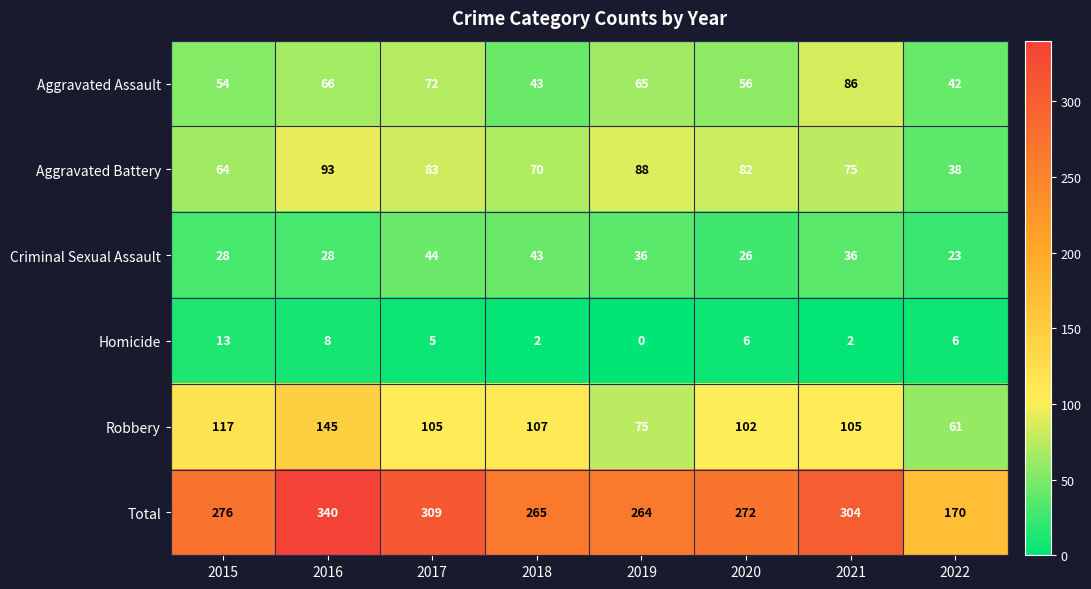

Which series has the largest range (max minus min)?

Total